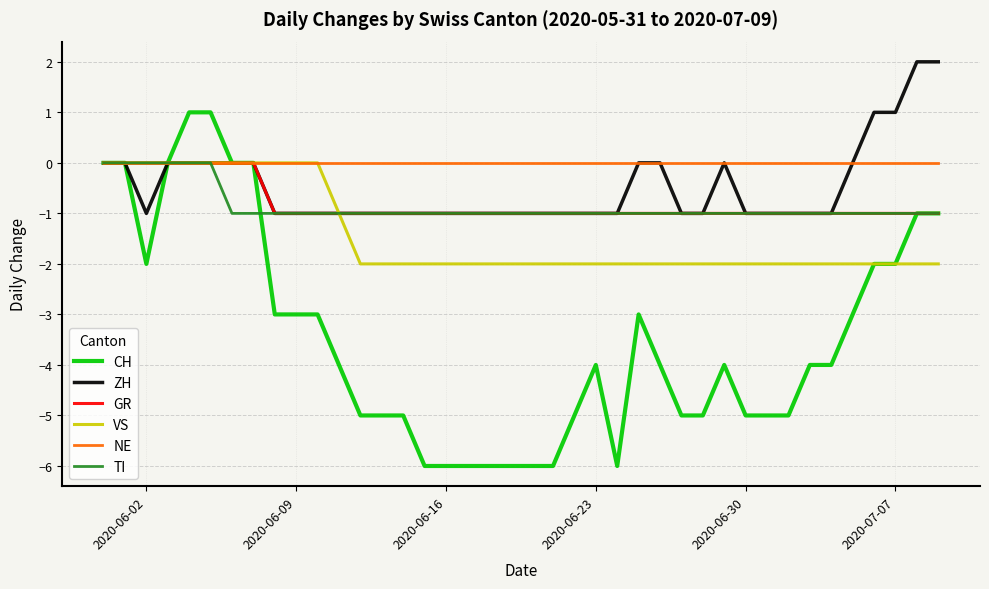

How many lines are shown in the chart?

6